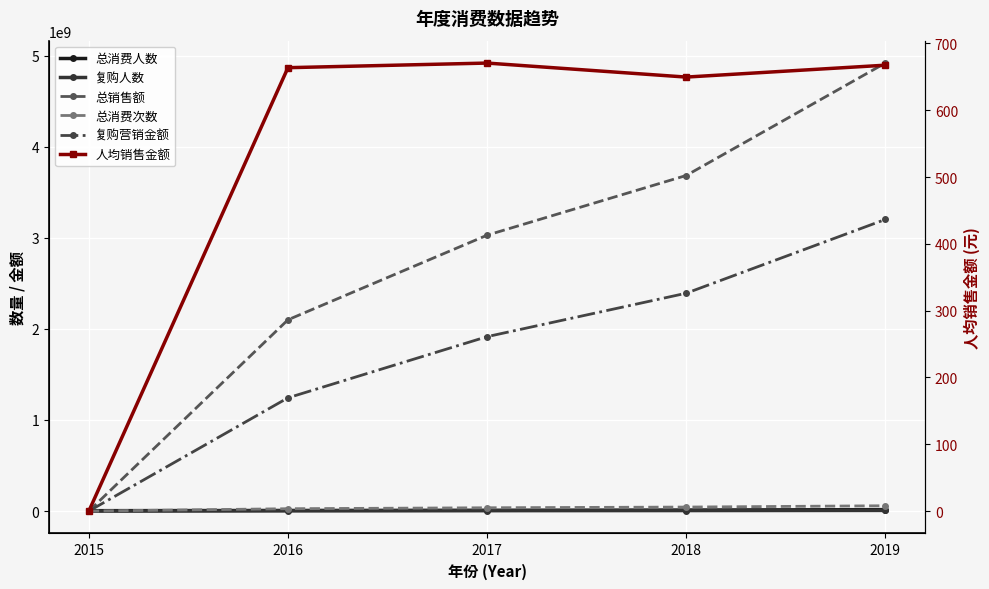

What is the total value across all series at 2019?

8199181972.9